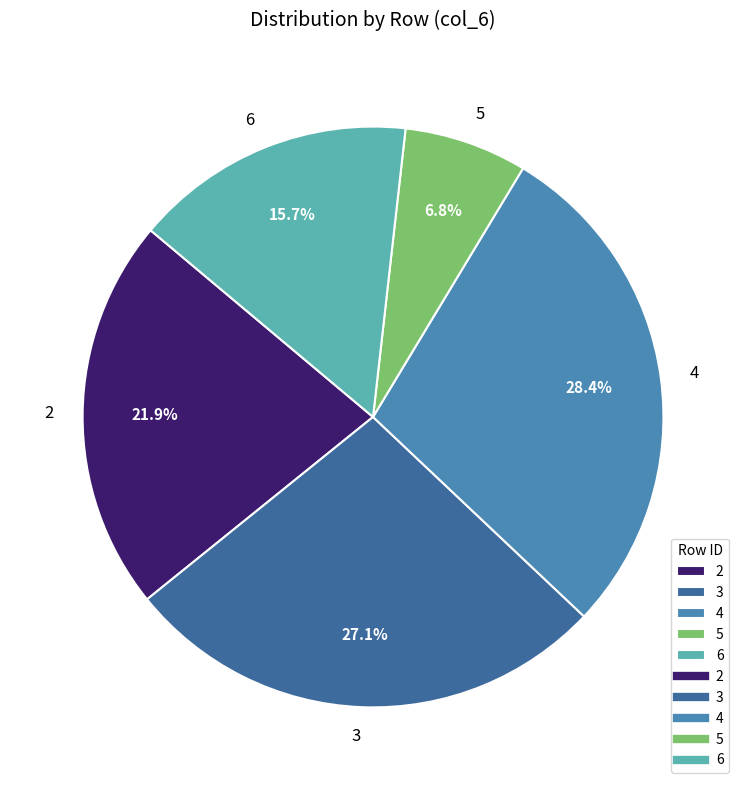

The 5 slice represents 7% of the pie. True or false?

True